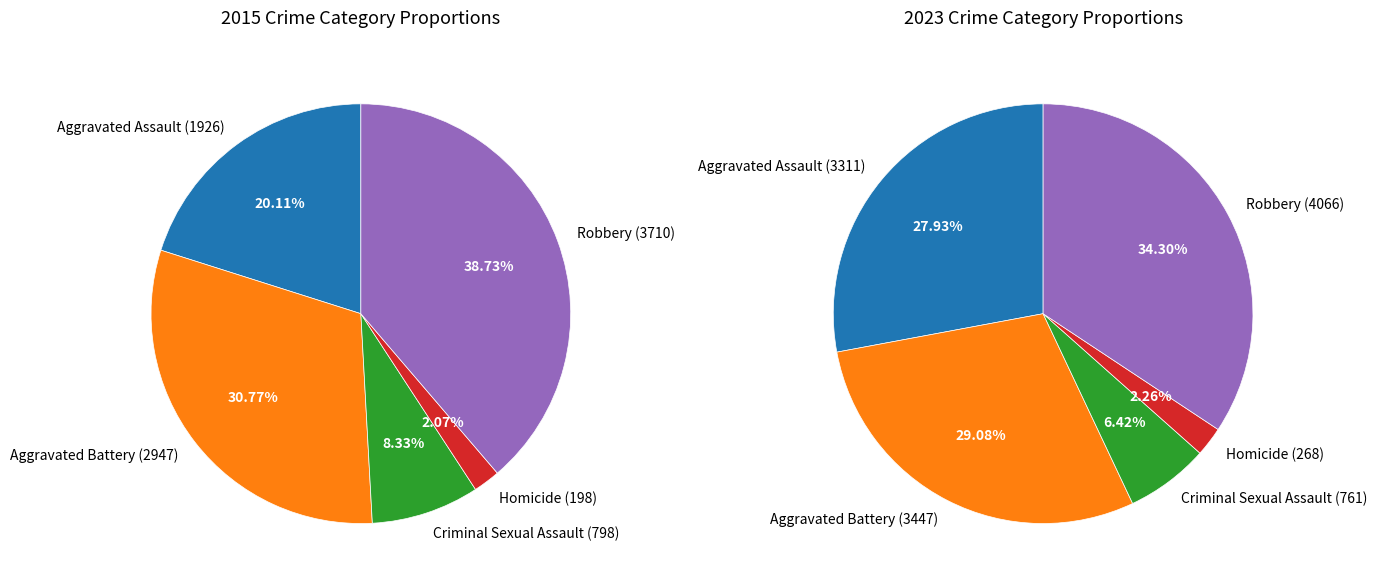

What is the total percentage of values_2023 and 4?

69.5%